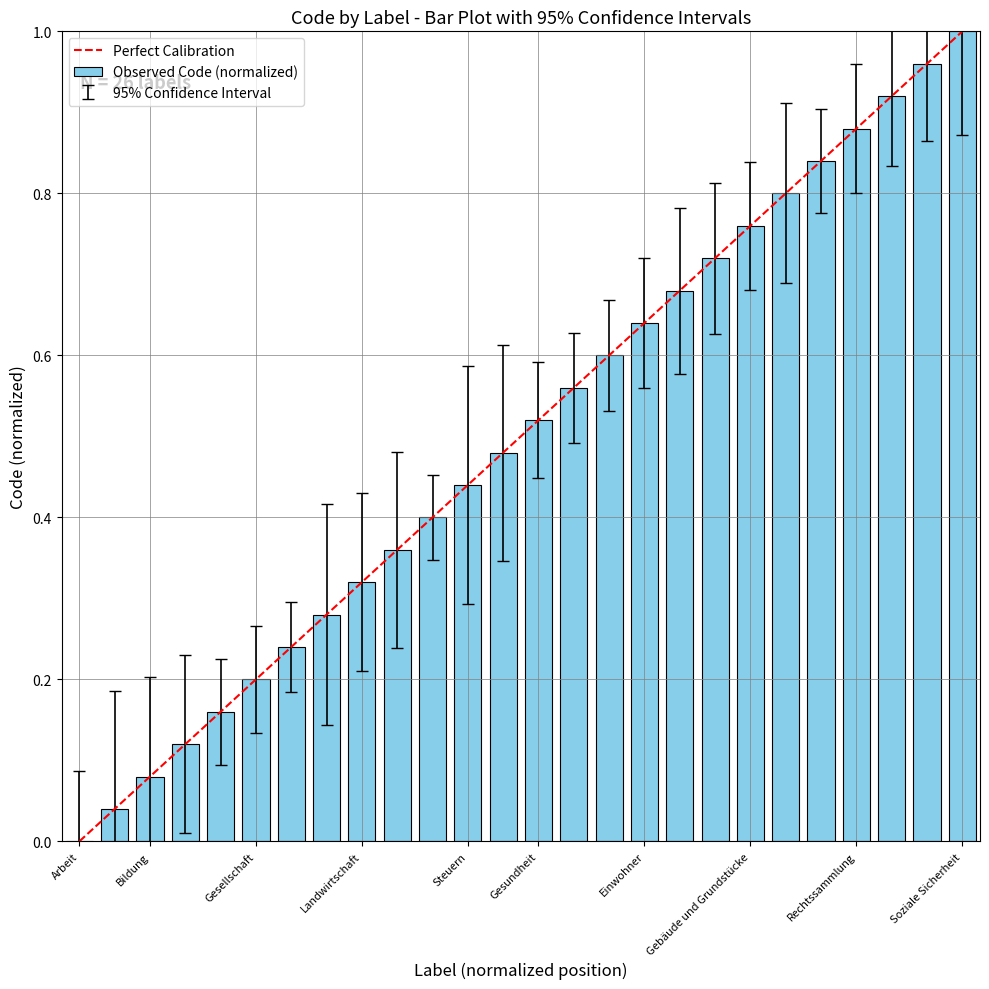

How many positive values are there?

25